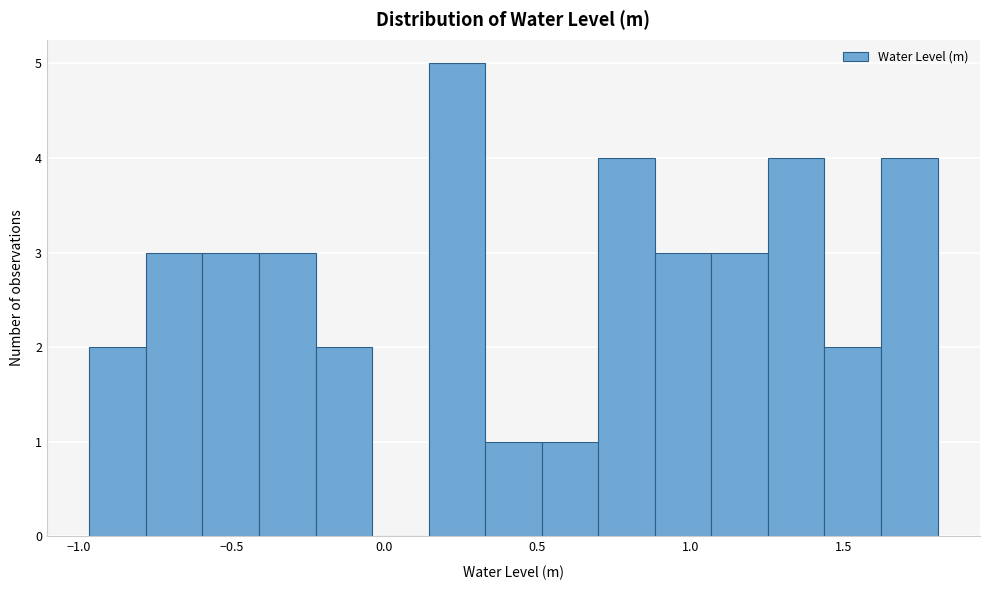

Read against the x-axis, roughly where is the centre of the tallest bar?

0.25